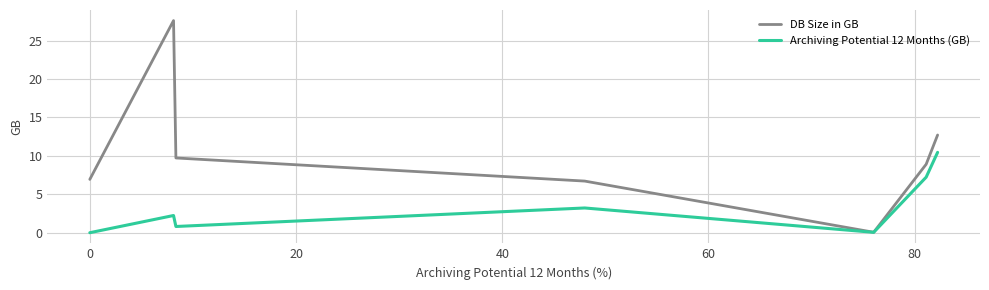

List the series in order of their peak value, highest first.

DB Size in GB, Archiving Potential 12 Months (GB)